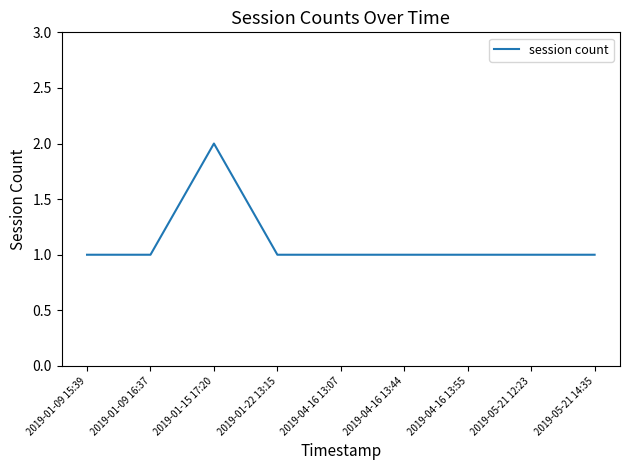

Count the values in the range 1 to 2.

9